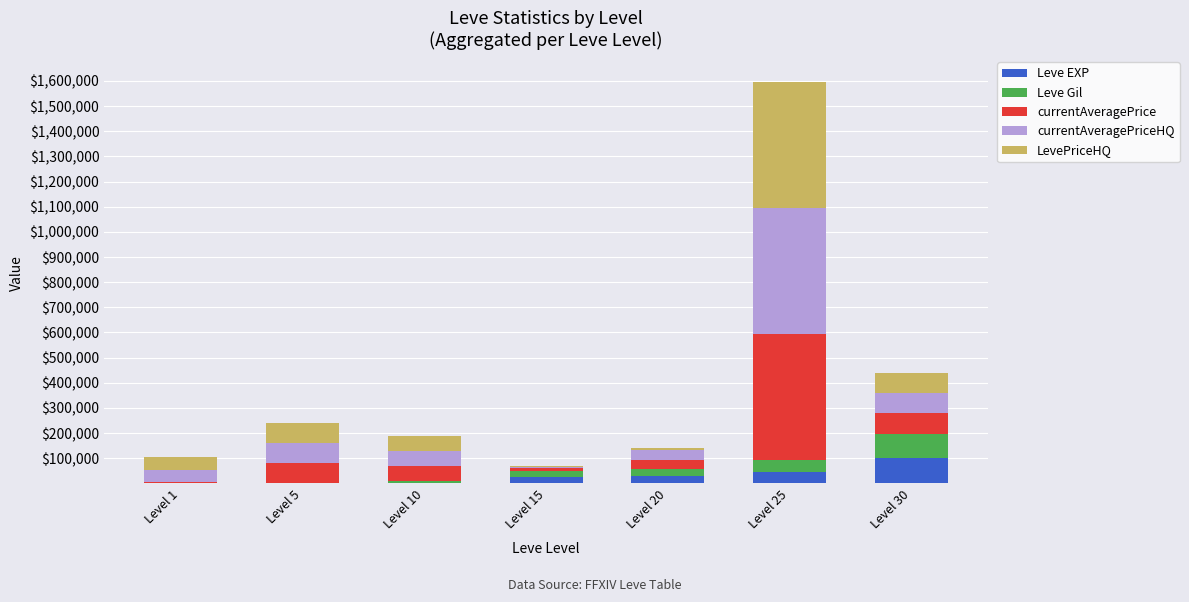

At which category is the sum across all series the highest?

Level 25